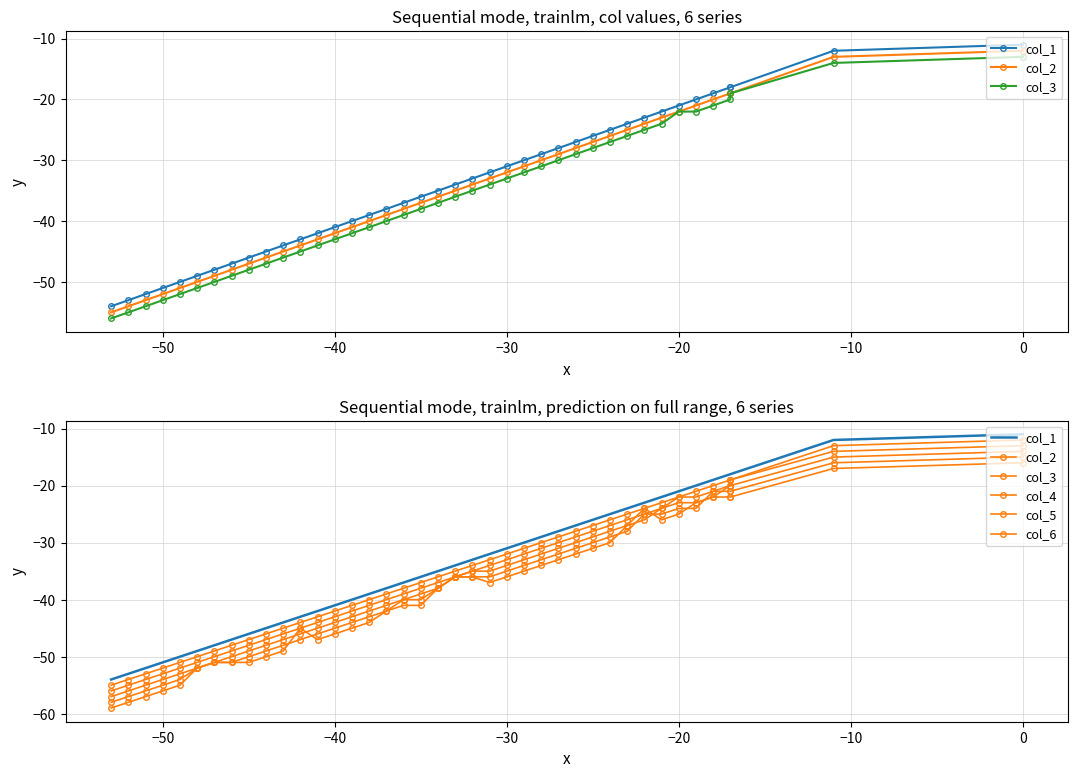

True or false: col_1 and col_4 intersect in this chart.

False